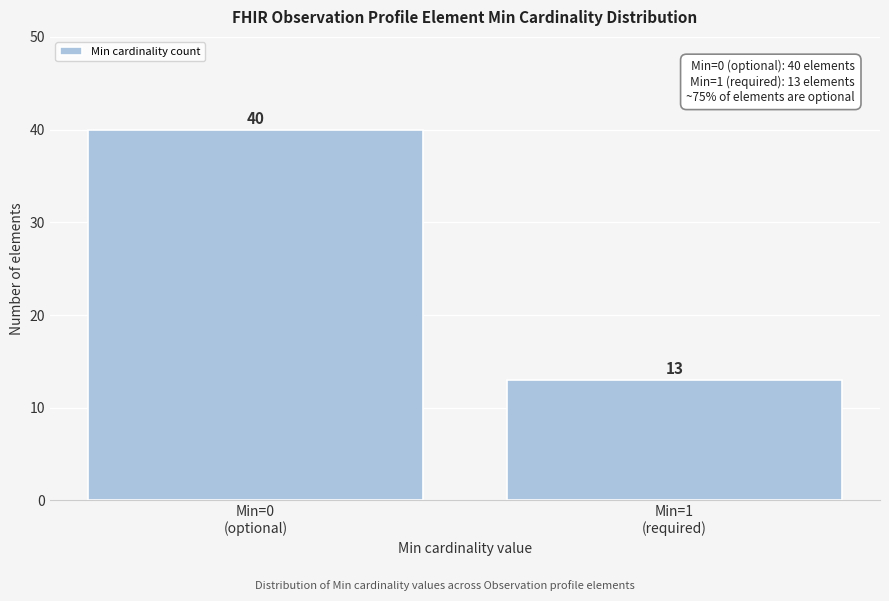

Reading left to right, what are all the values shown in this chart?

40	13